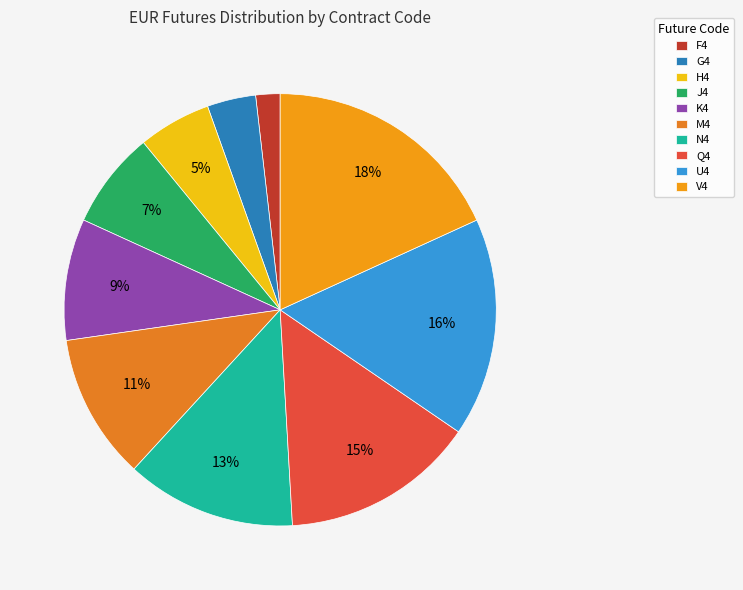

To the nearest percent, what is the average slice percentage?

10%